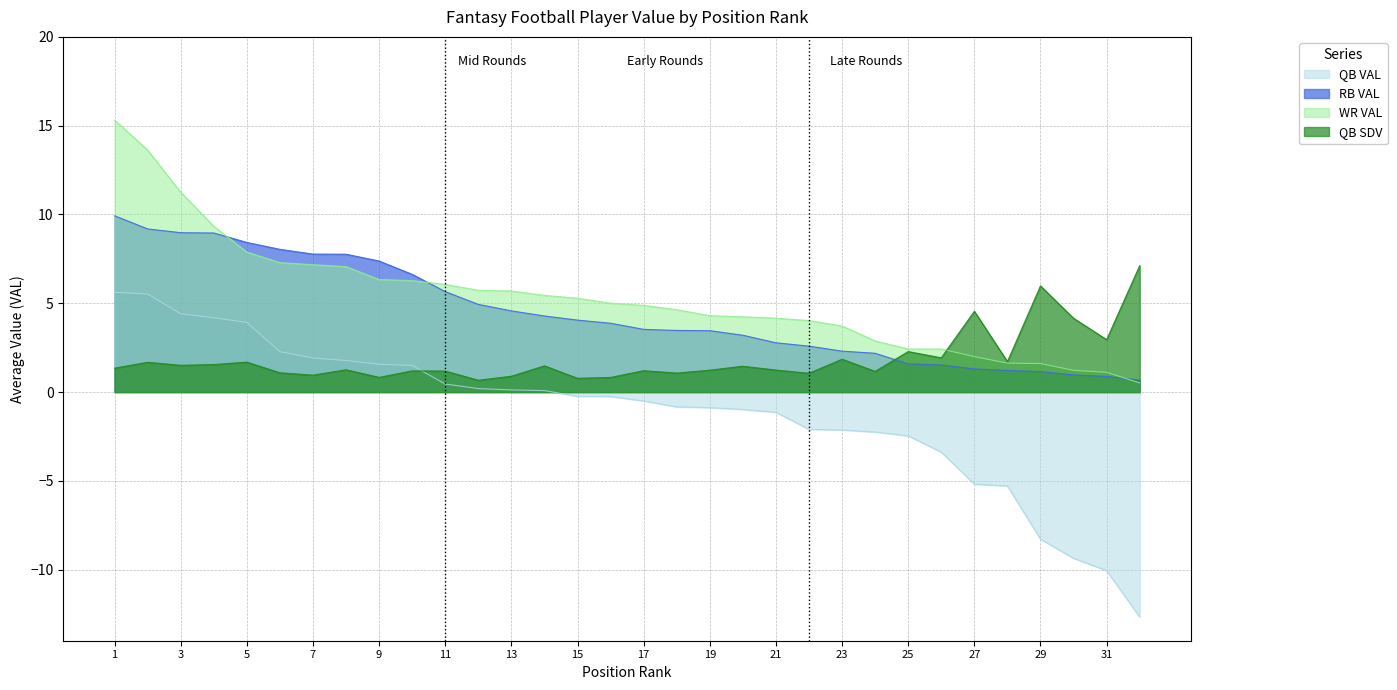

What is the average value of the QB VAL series?

-1.1